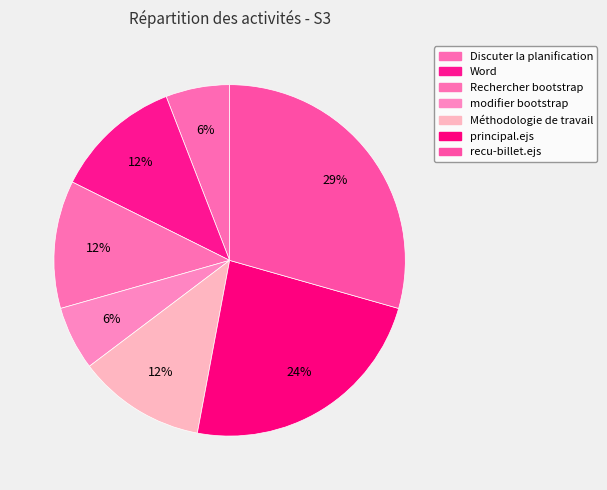

Count the number of slices in the pie.

7